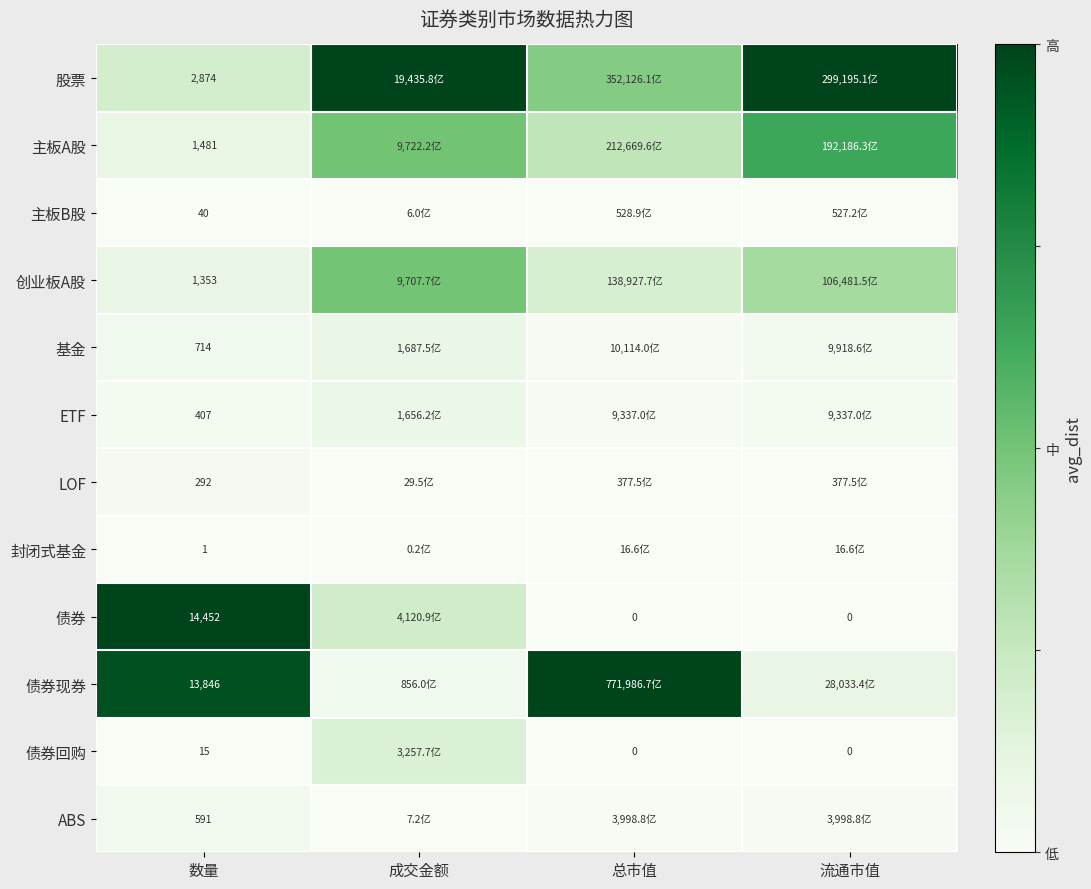

At 流通市值, list the series in order from largest to smallest.

股票, 主板A股, 创业板A股, 债券现券, 基金, ETF, ABS, 主板B股, LOF, 封闭式基金, 债券, 债券回购